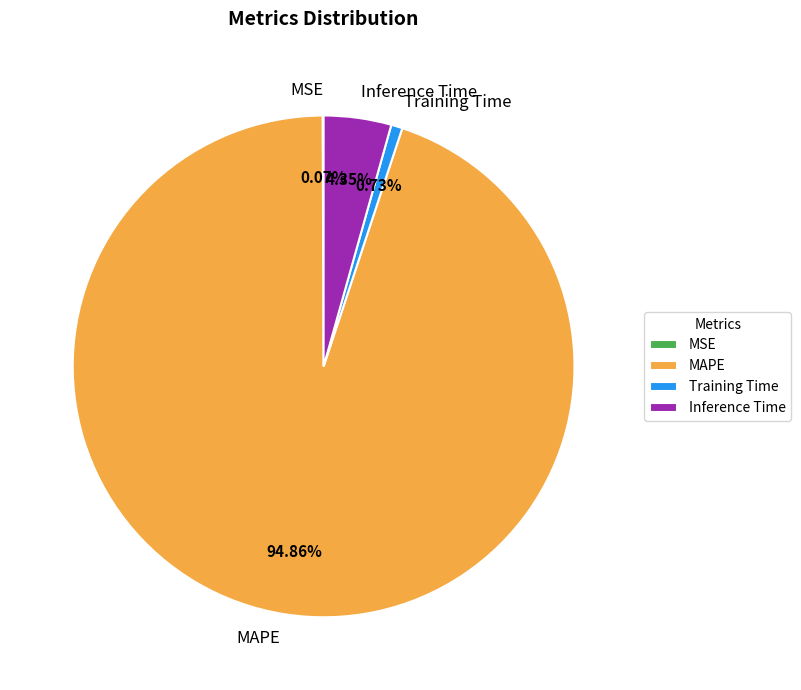

Between Inference Time and Training Time, which is larger?

Inference Time